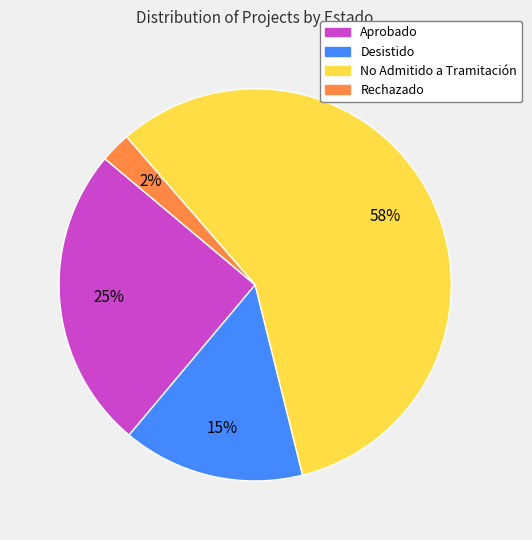

To the nearest percent, what is the average slice percentage?

25%